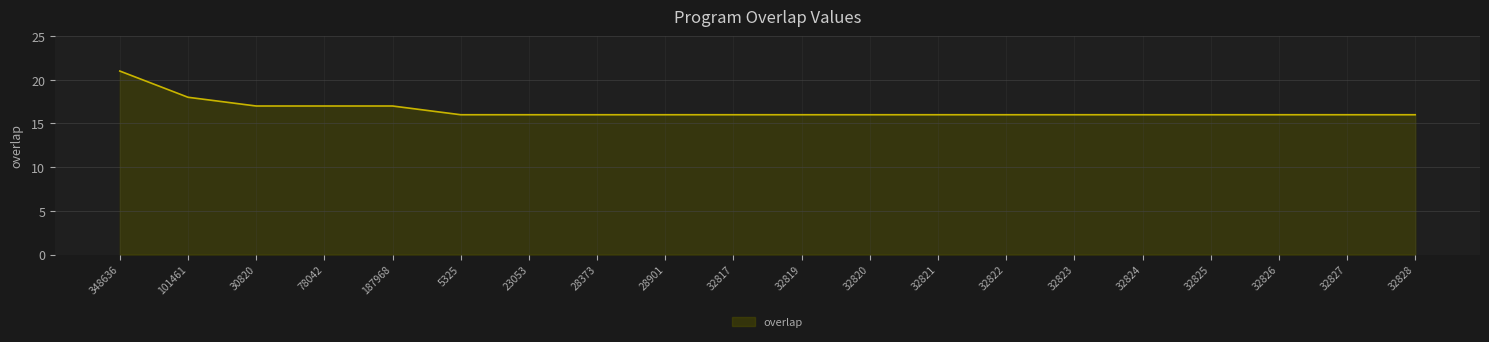

Read the value at 23053.

16